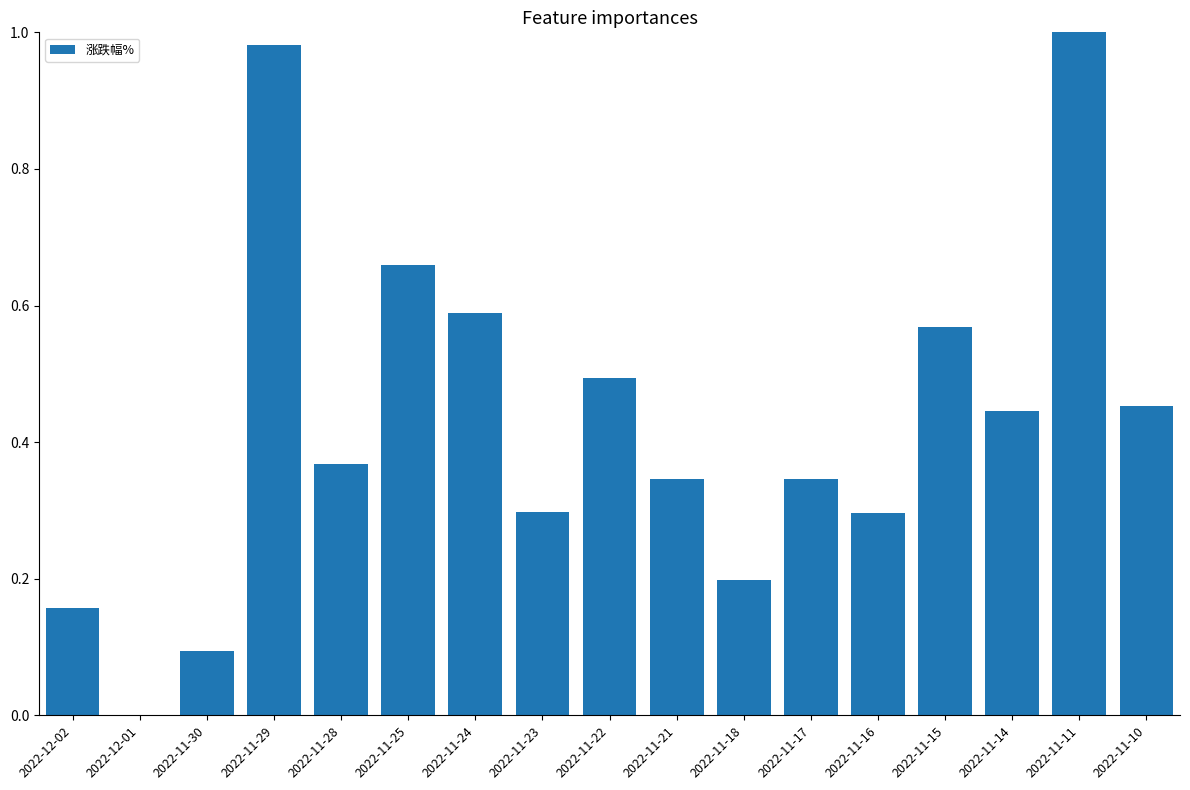

The value at 2022-11-17 is 0.1. True or false?

False